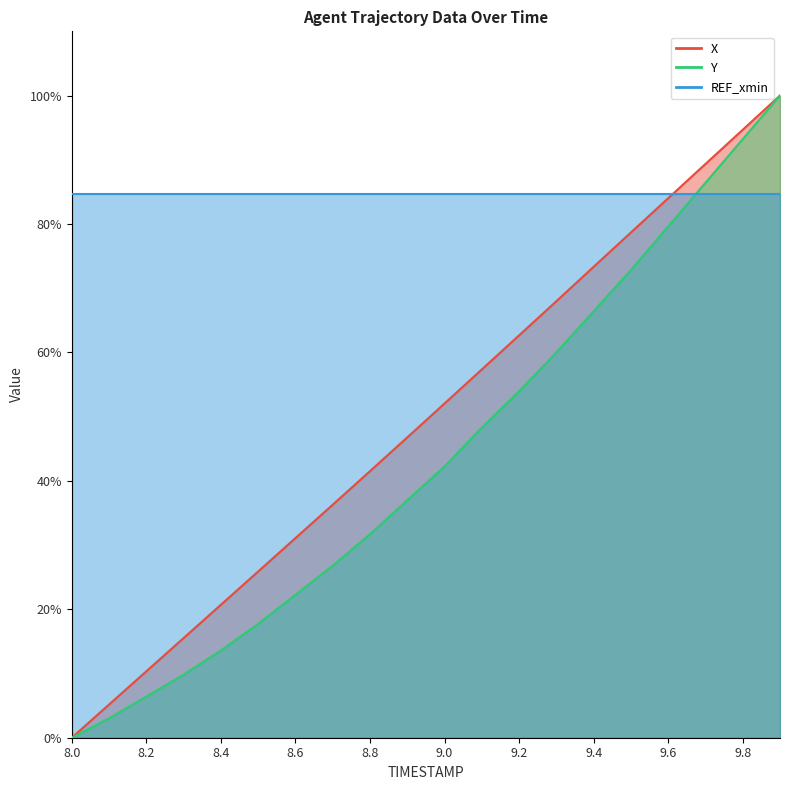

Which series has the widest spread of values?

X